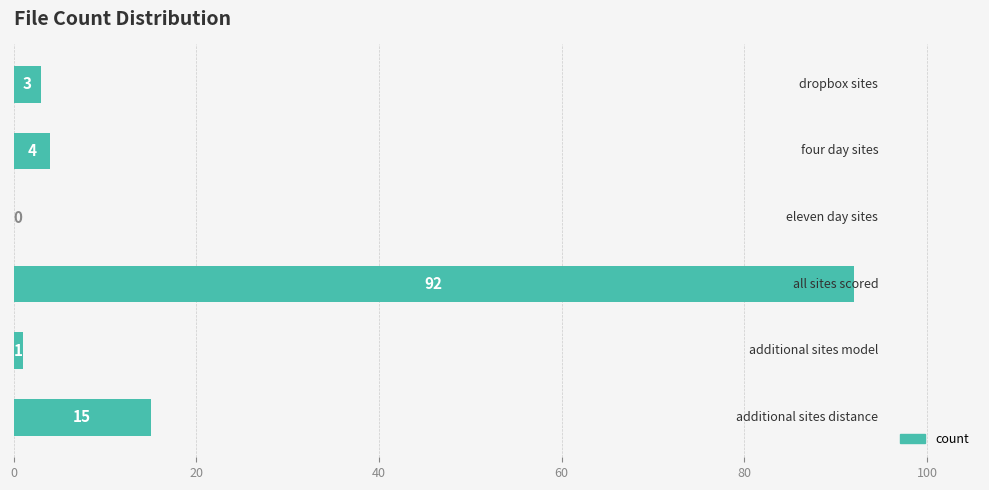

Are the bars horizontal?

Yes